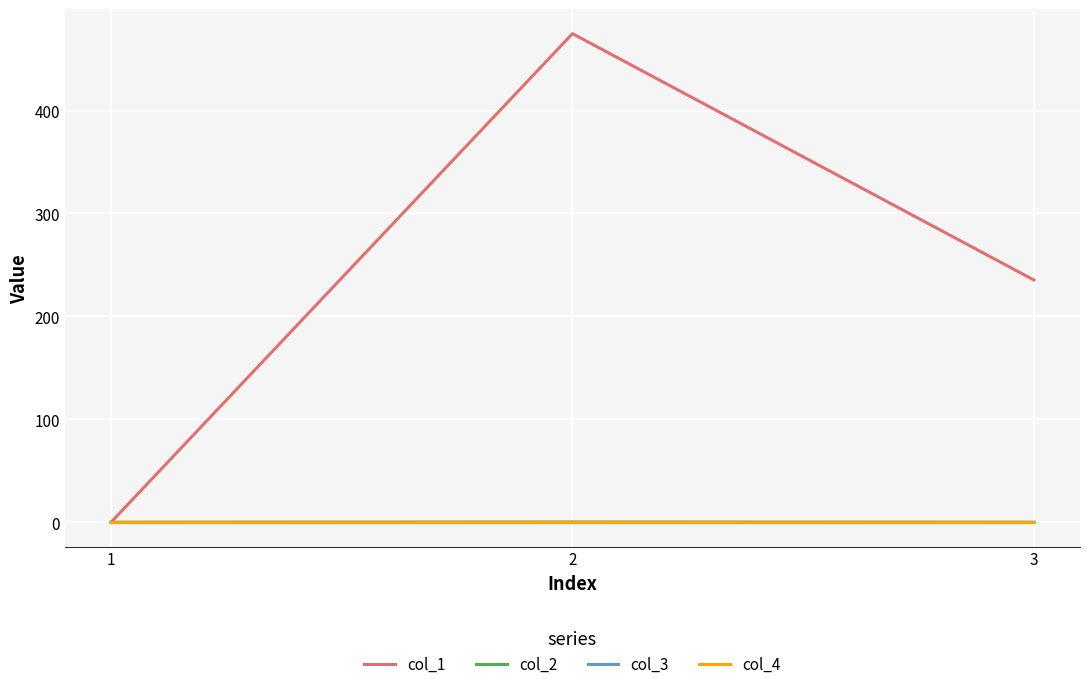

Does the chart have visible grid lines?

Yes